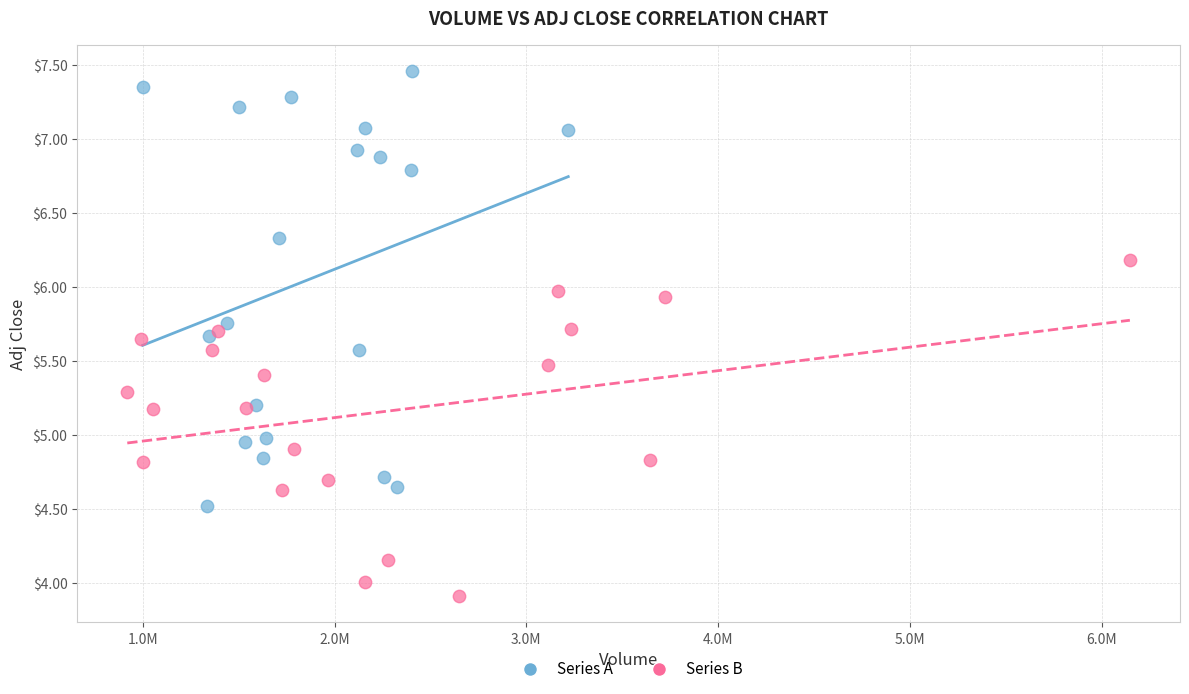

Which series contains the highest Y value?

Series A